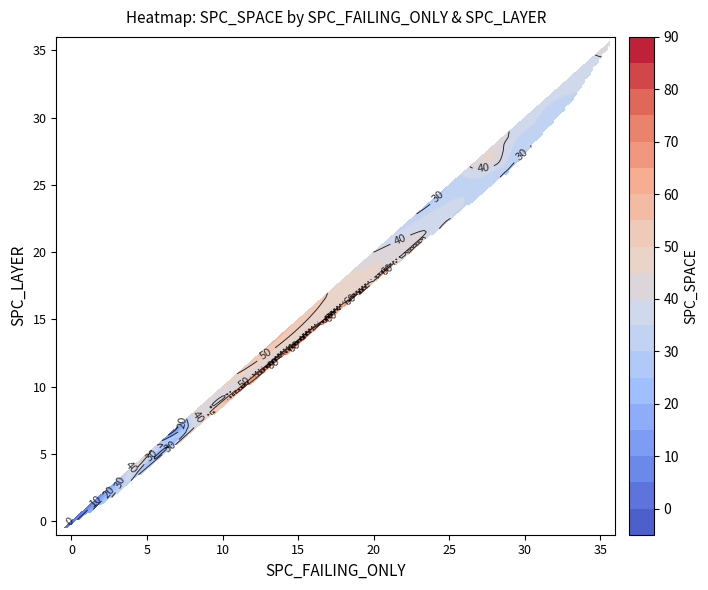

At 18, list the series in order from largest to smallest.

SPC_SPACE, SPC_FAILING_ONLY, SPC_LAYER